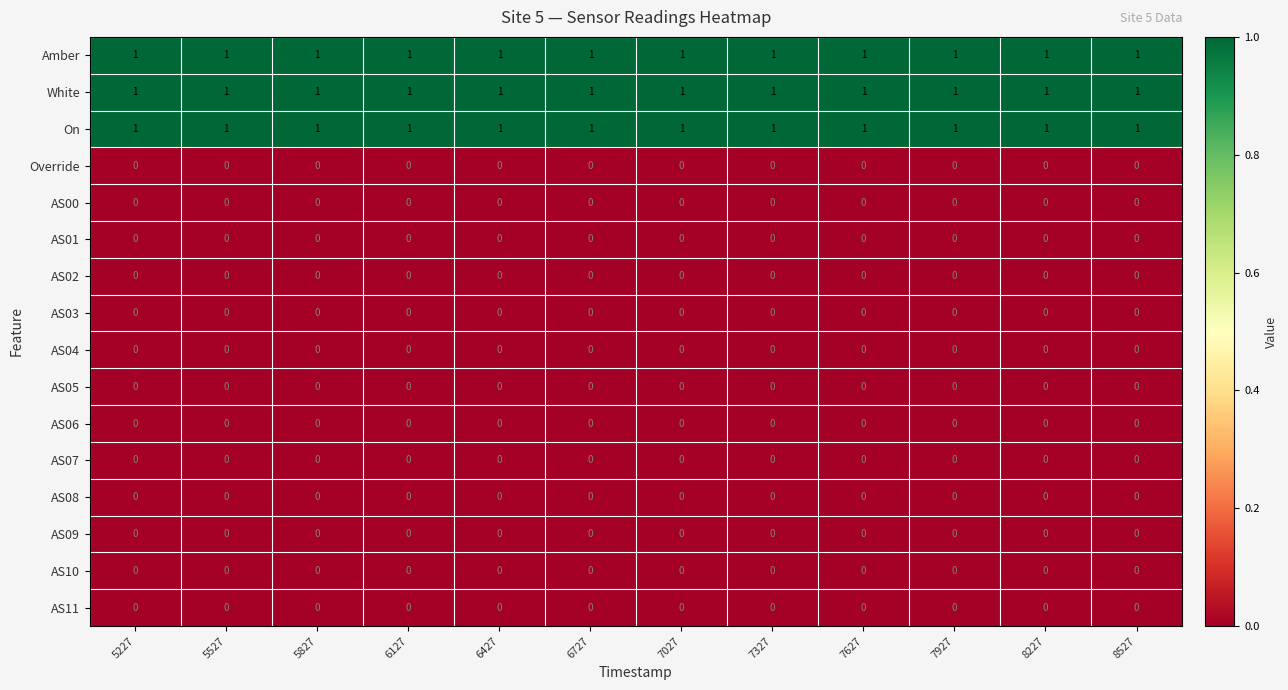

Is the value of AS06 at 5527 greater than the value of On at 7927?

No